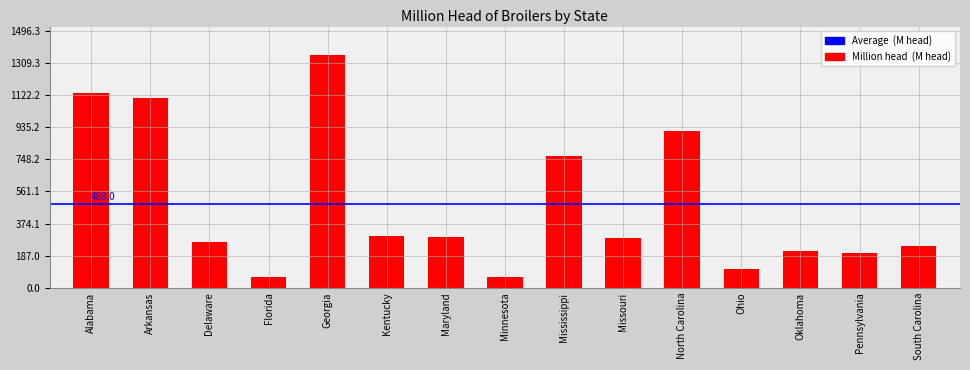

Which label corresponds to the largest value in the chart?

Georgia